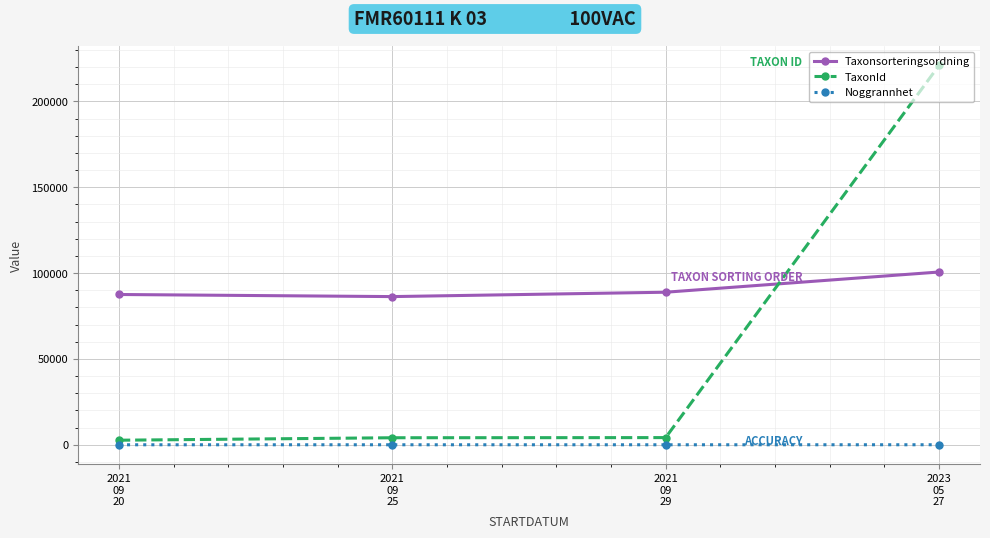

What is the maximum value for Taxonsorteringsordning?

100615.0